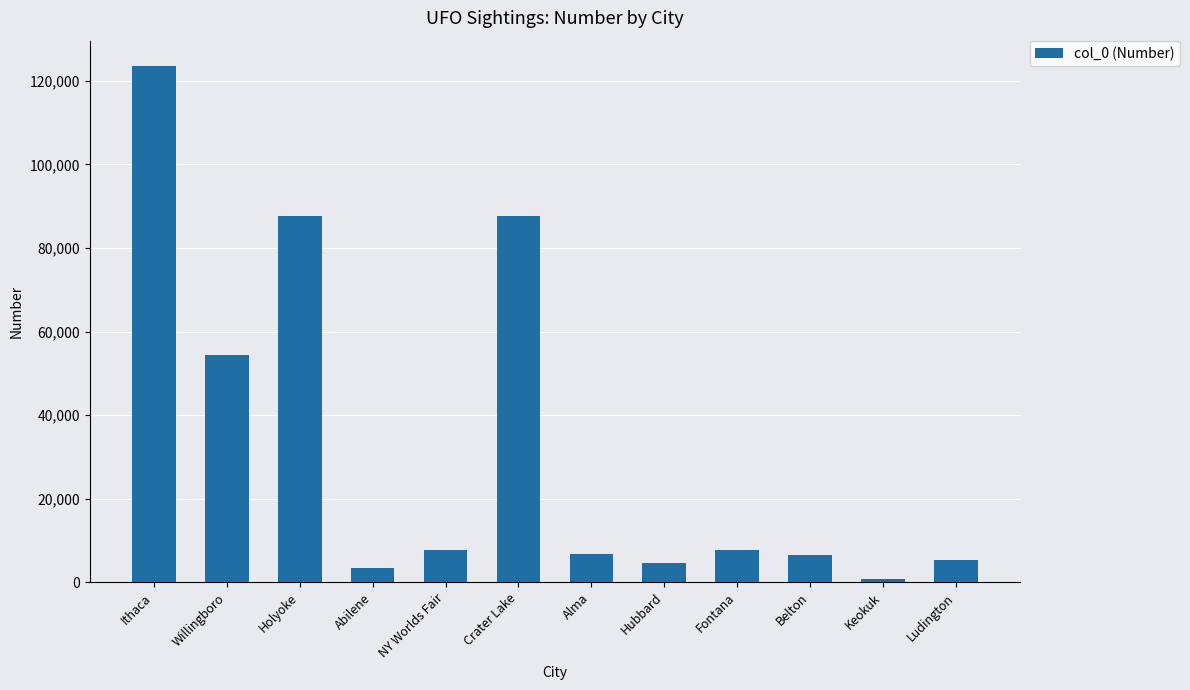

How many data points does each series have?

12